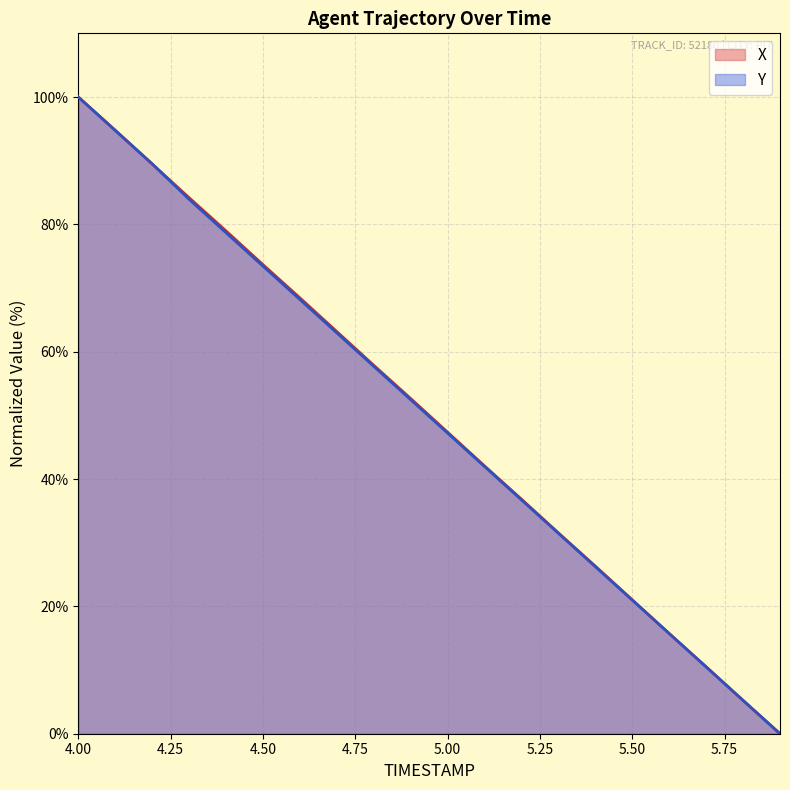

What is the average value of the Y series?

49.9